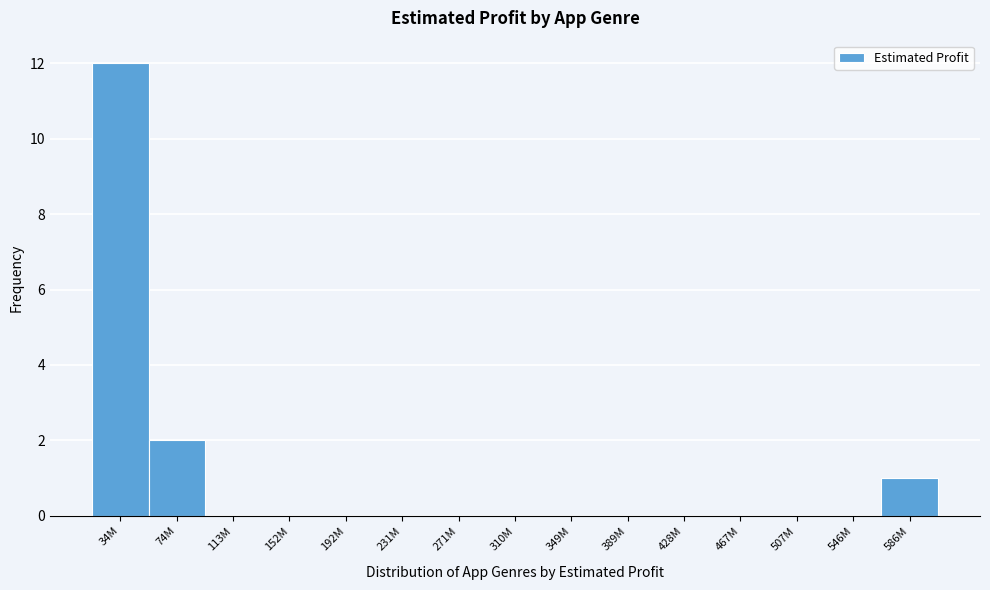

Reading left to right, transcribe all the data shown in this chart.

34M=12	74M=2	113M=0	152M=0	192M=0	231M=0	271M=0	310M=0	349M=0	389M=0	428M=0	467M=0	507M=0	546M=0	586M=1